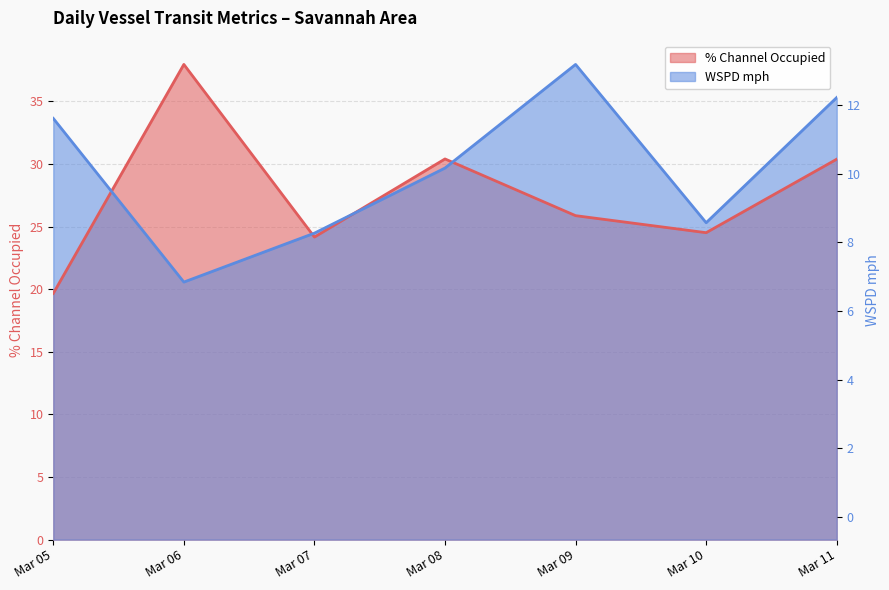

Between Mar 06 and Mar 10, which series saw the biggest shift?

% Channel Occupied